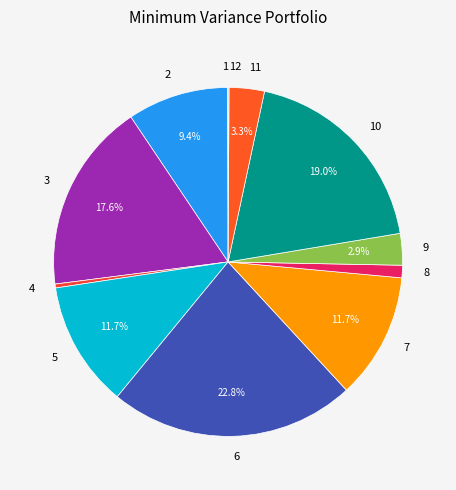

Is the sum of 2 and 8 greater than half?

No